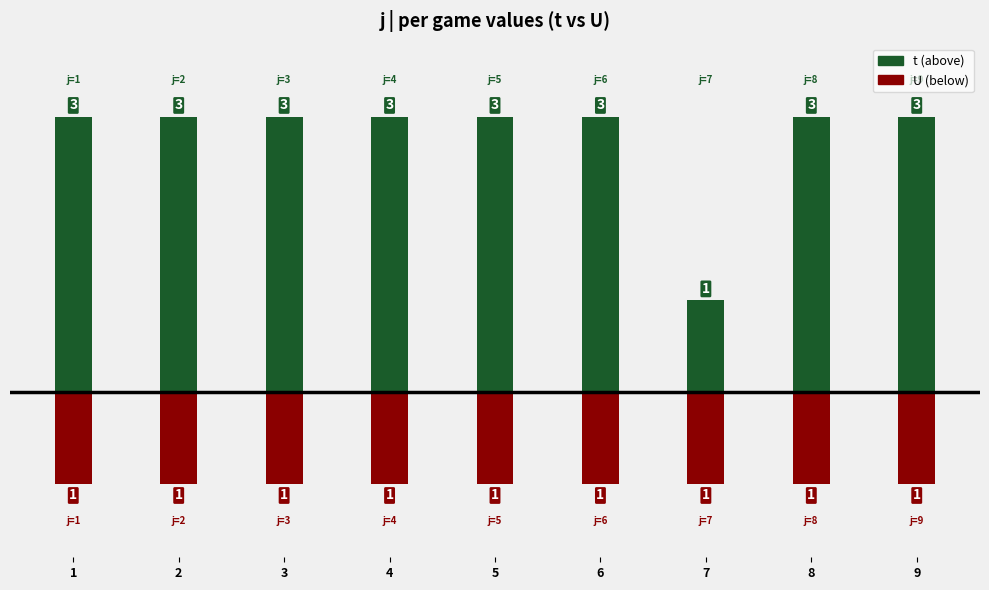

Which category has the lowest value across all series?

1